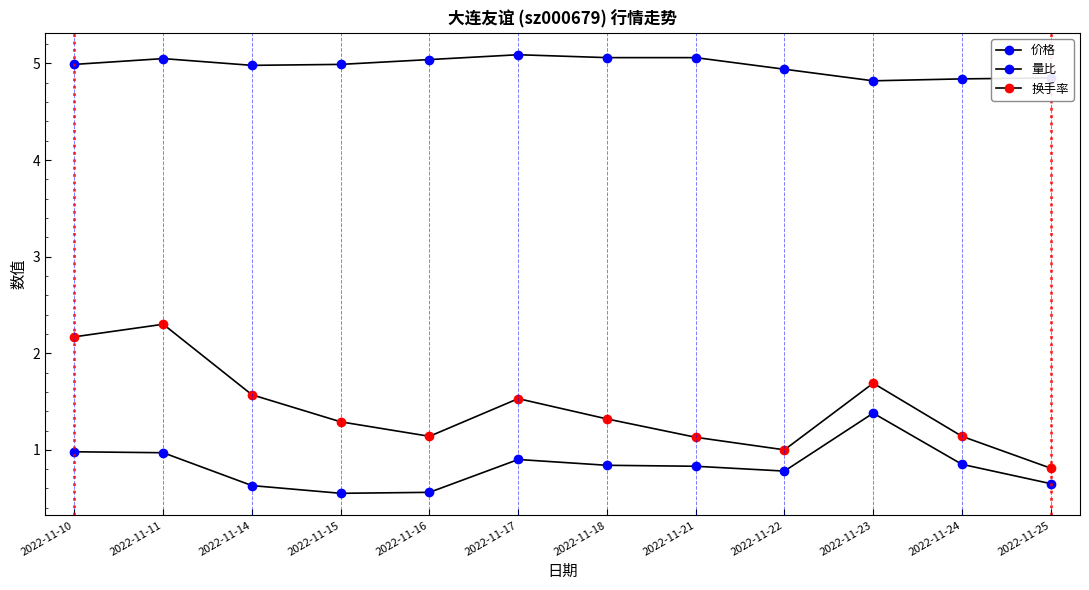

Rank the categories by 换手率 value from lowest to highest.

2022-11-25, 2022-11-22, 2022-11-21, 2022-11-16, 2022-11-24, 2022-11-15, 2022-11-18, 2022-11-17, 2022-11-14, 2022-11-23, 2022-11-10, 2022-11-11